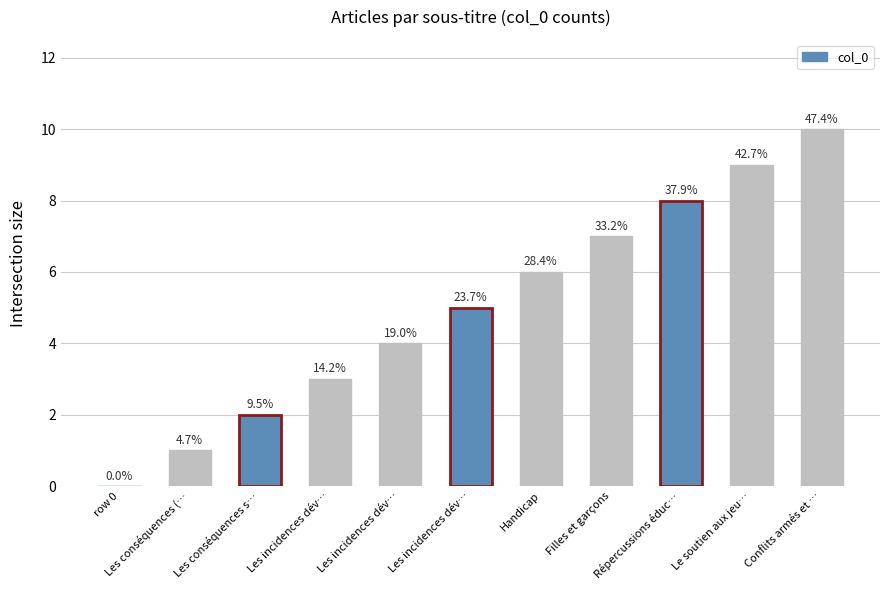

Reading left to right, list all the values displayed in this chart.

row 0=0	Les conséquences (…=1	Les conséquences s…=2	Les incidences dév…=3	Les incidences dév…=4	Les incidences dév…=5	Handicap=6	Filles et garçons=7	Répercussions éduc…=8	Le soutien aux jeu…=9	Conflits armés et …=10